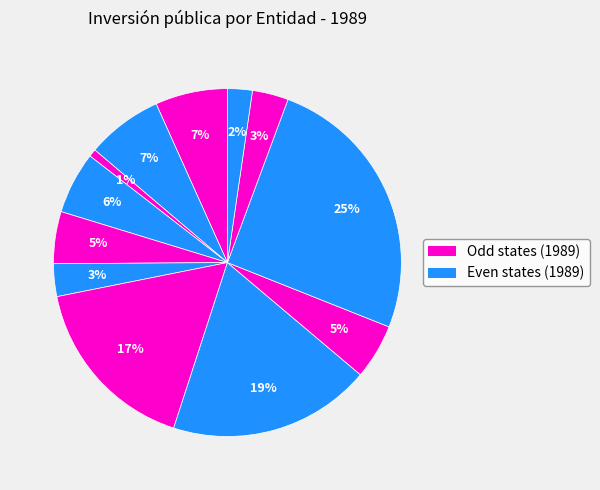

How many slices are in this pie chart?

12